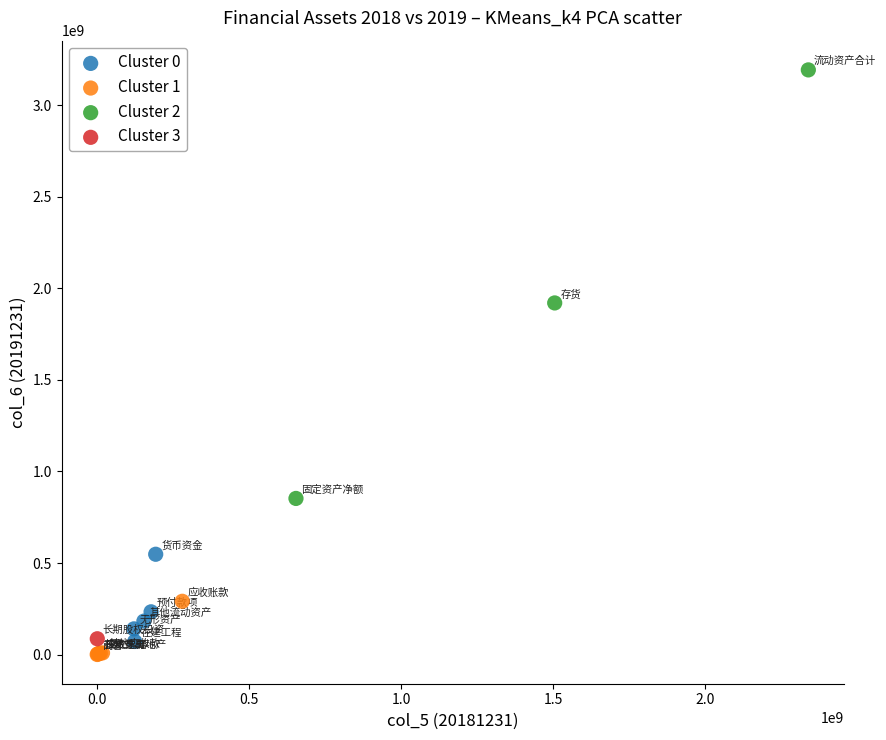

Which series reaches the minimum Y coordinate?

Cluster 1